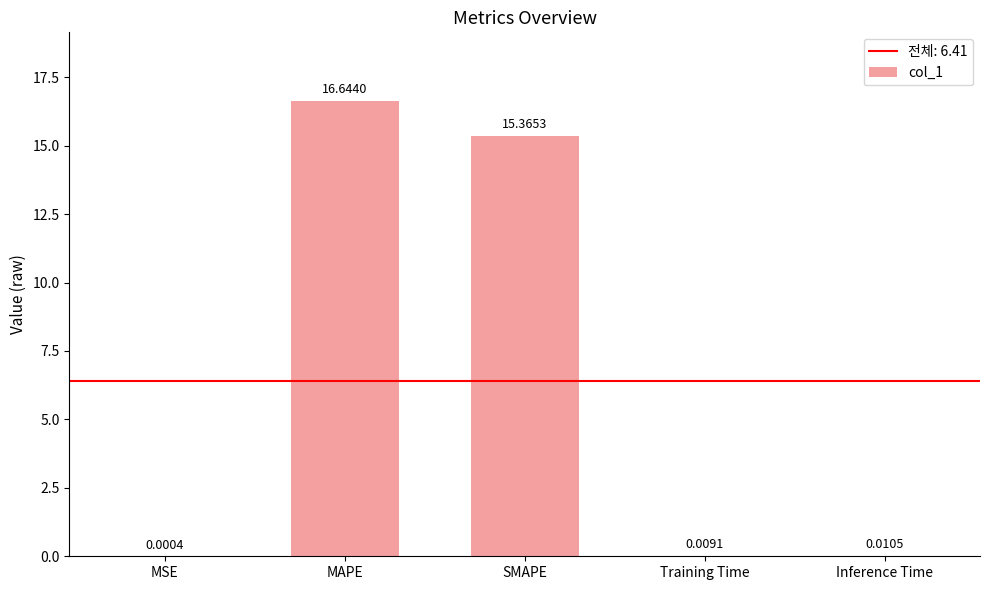

What is the difference between the values at SMAPE and Inference Time?

15.4